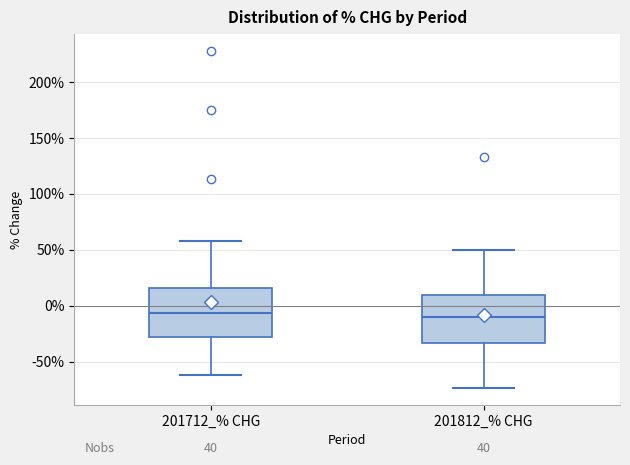

Reading left to right, read every box against the y-axis: the position of its median line, the range the box covers, and the ends of its whiskers. The values are not printed on the chart, so give them approximately, as read against the axis.

201712_% CHG: median -5, box -30 to 15, whiskers -60 to 60
201812_% CHG: median -10, box -35 to 10, whiskers -75 to 50